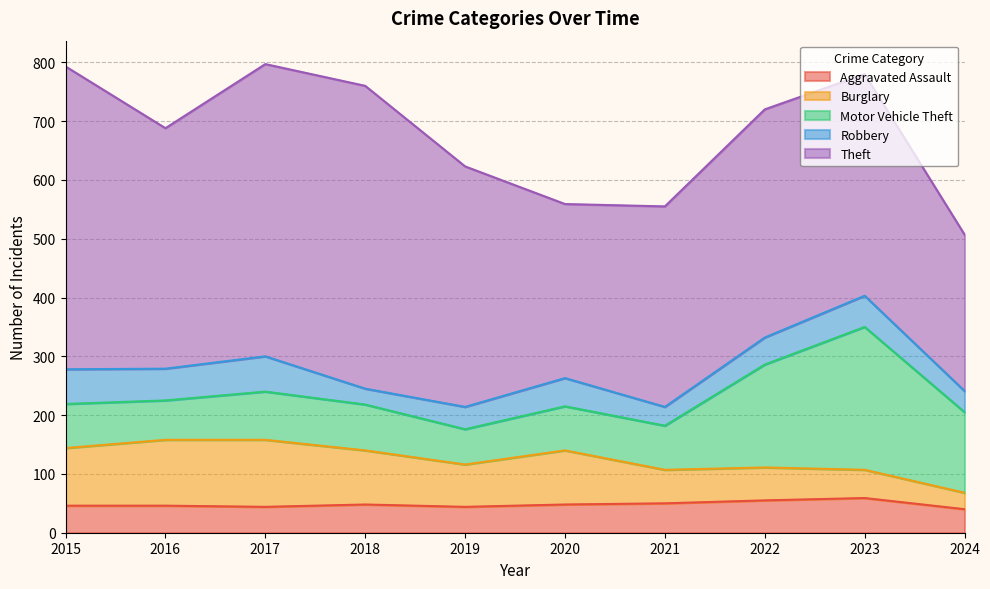

List the series in order of their peak value, lowest first.

Aggravated Assault, Robbery, Burglary, Motor Vehicle Theft, Theft